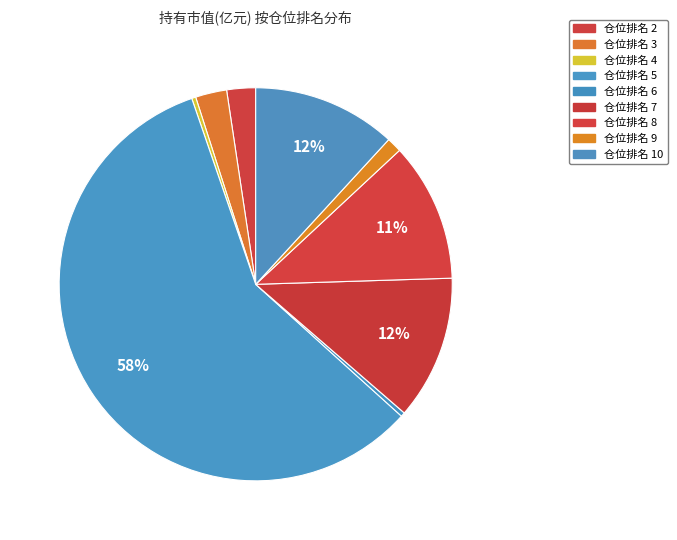

Which slice is the smallest?

仓位排名 4